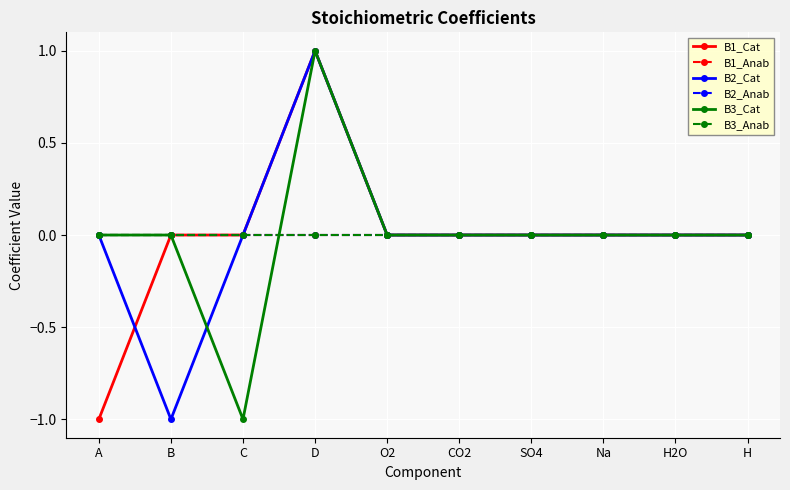

True or false: B3_Cat has more than 1 interior local peaks.

False